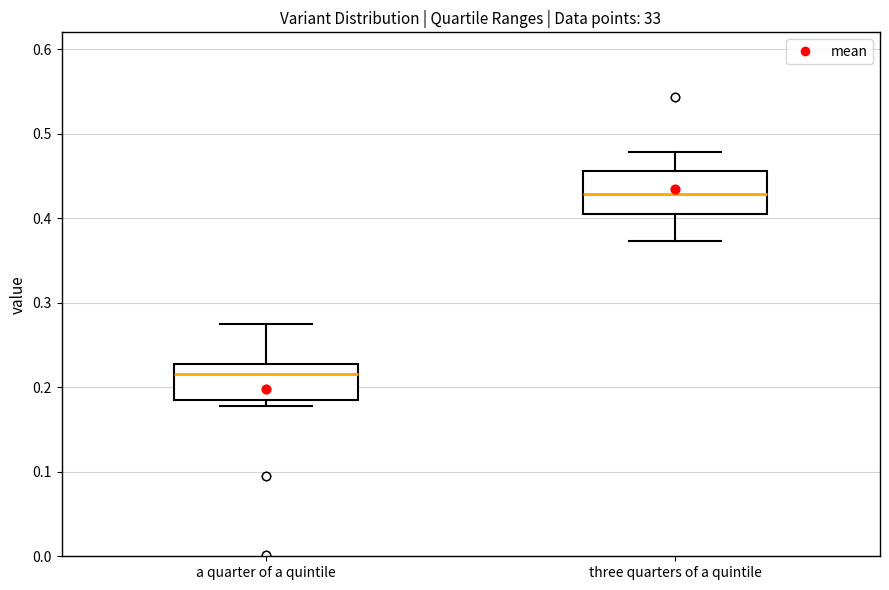

Reading left to right, transcribe this box plot: for each box, give where its median line is, the range the box spans, and where its two whiskers end, as read against the y-axis. The values are not printed on the chart, so give them approximately, as read against the axis.

a quarter of a quintile: median 0.22, box 0.18 to 0.23, whiskers 0.18 (just below the box's lower edge) to 0.28
three quarters of a quintile: median 0.43, box 0.41 to 0.46, whiskers 0.37 to 0.48